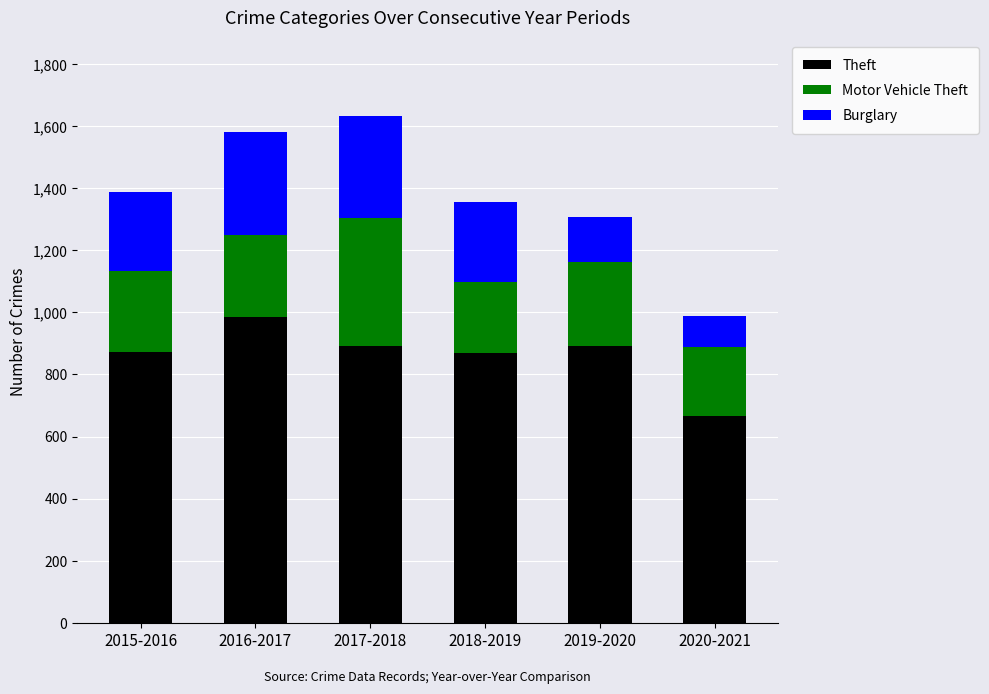

What is the sum of all Theft values?

5175